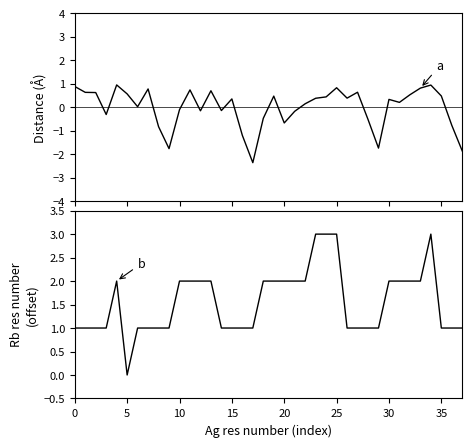

After their last crossing, which series has the higher values: b or a?

b